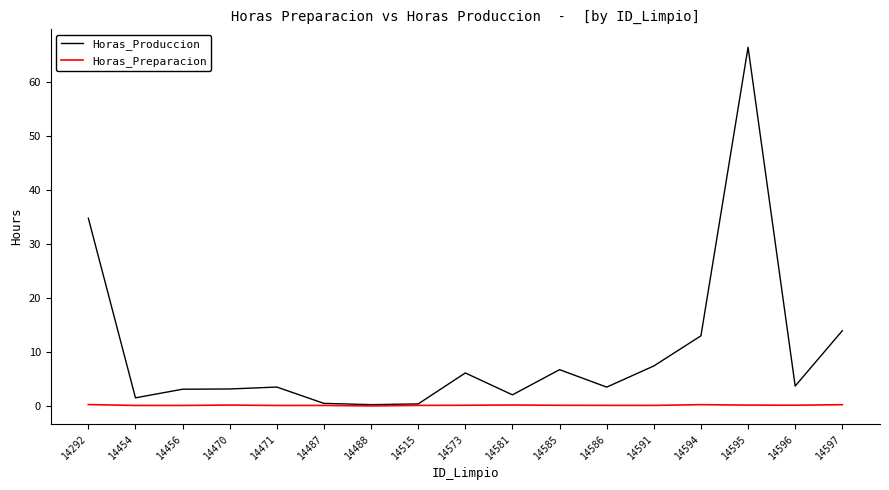

Which label corresponds to the largest value in the chart?

14595